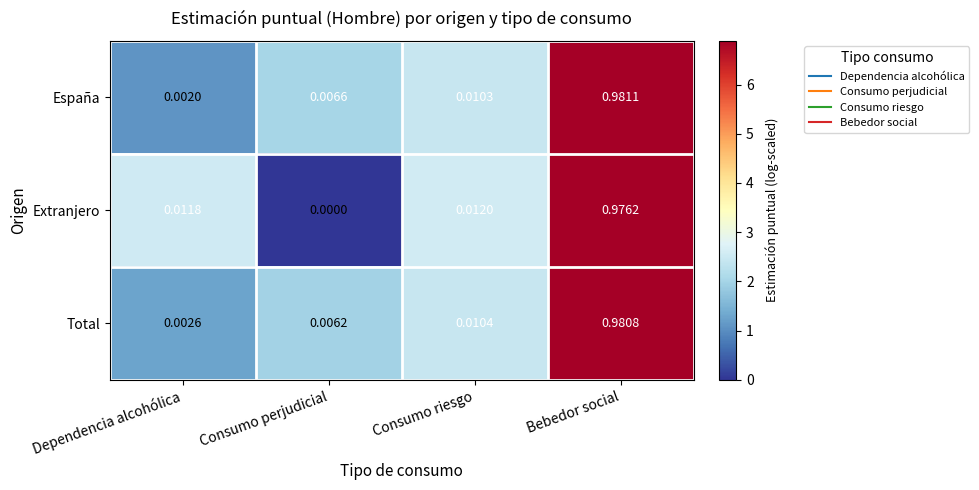

At which label is Extranjero closest to 0?

Consumo perjudicial